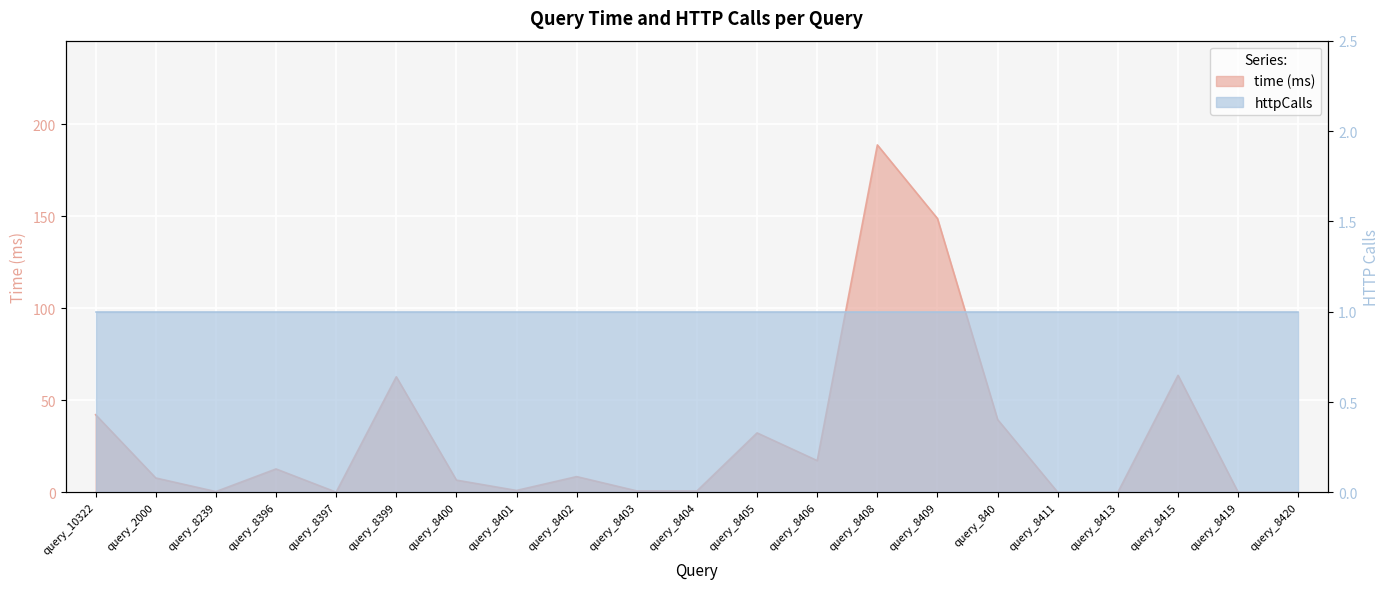

At which category does the chart reach its peak across all series?

query_8408